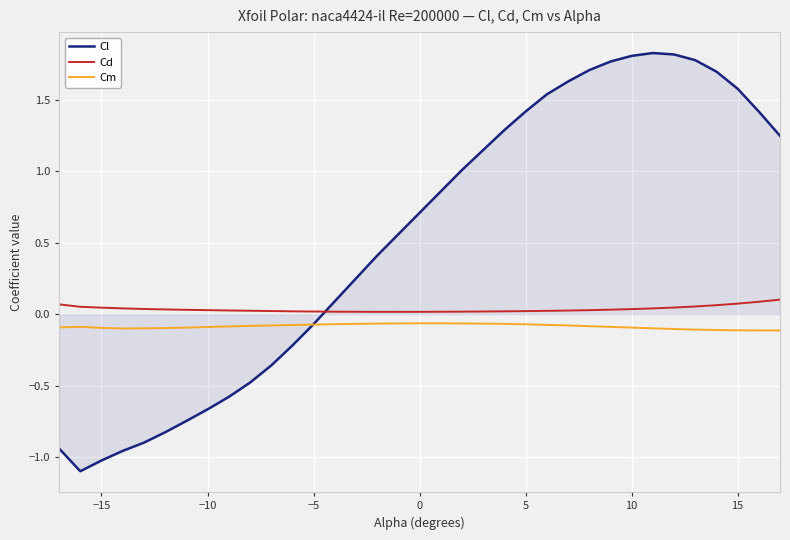

What is the highest value of the Cl series?

1.8